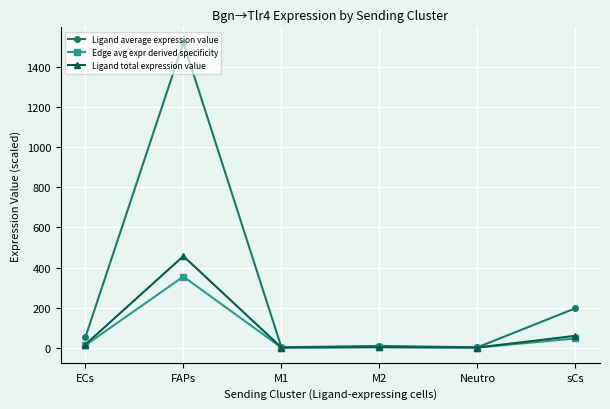

What is the label of the 3rd point from the left?

M1